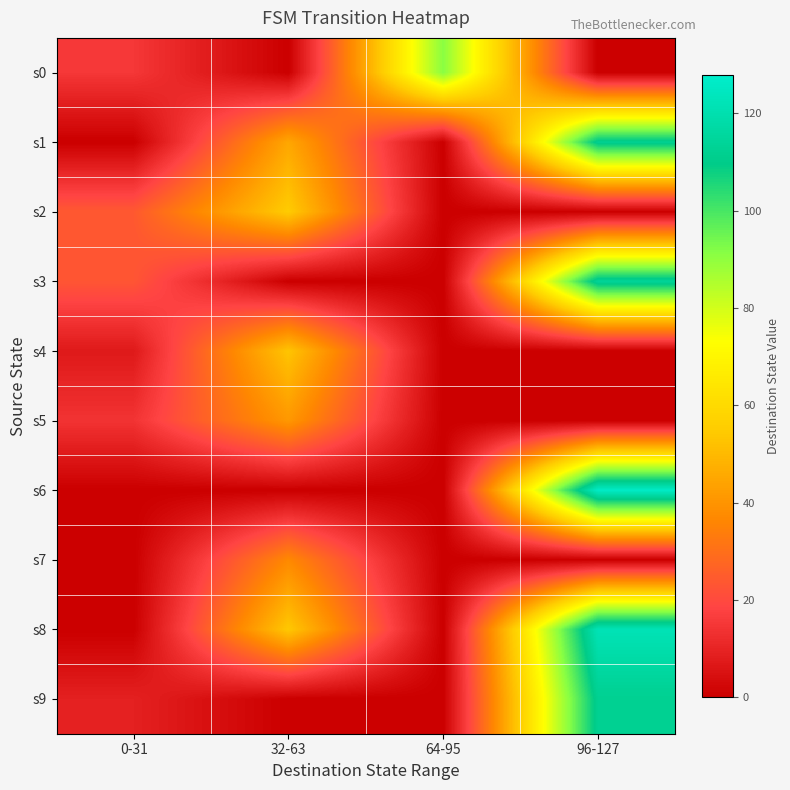

At how many categories does at least one series exceed 58?

2